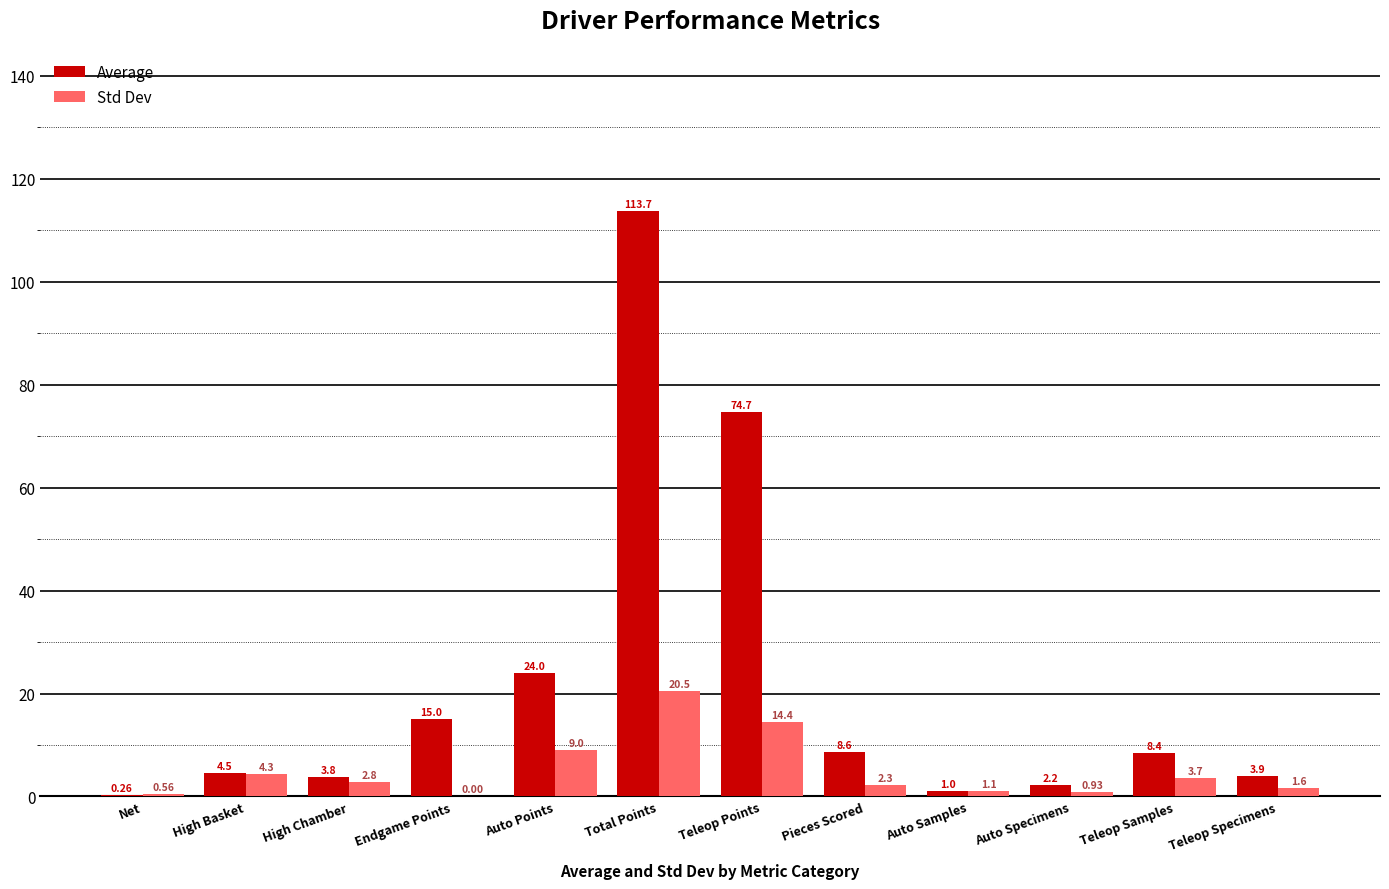

Which series has the largest total across all categories?

Average